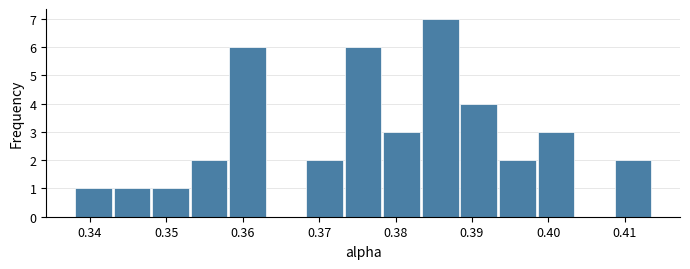

What is the height of the bar covering 0.373 to 0.378 on the x-axis? Neither the bar edges nor the heights are printed on the chart, so give them approximately, as read against the axes.

6